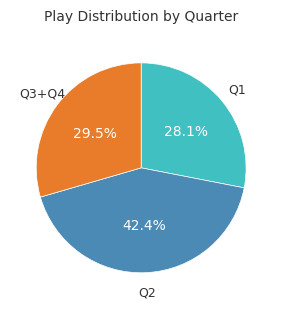

Does any single category account for the majority?

No